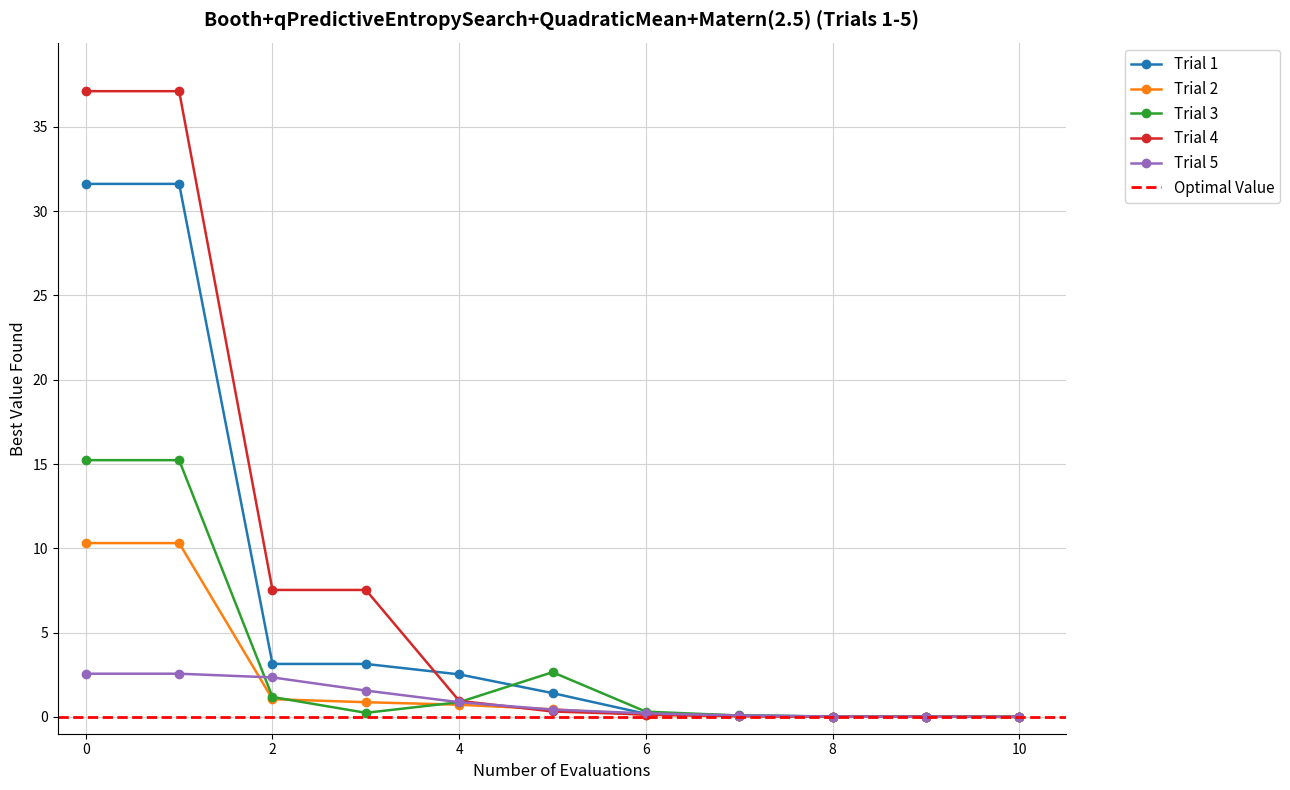

Does the chart display data point markers on the line(s)?

Yes